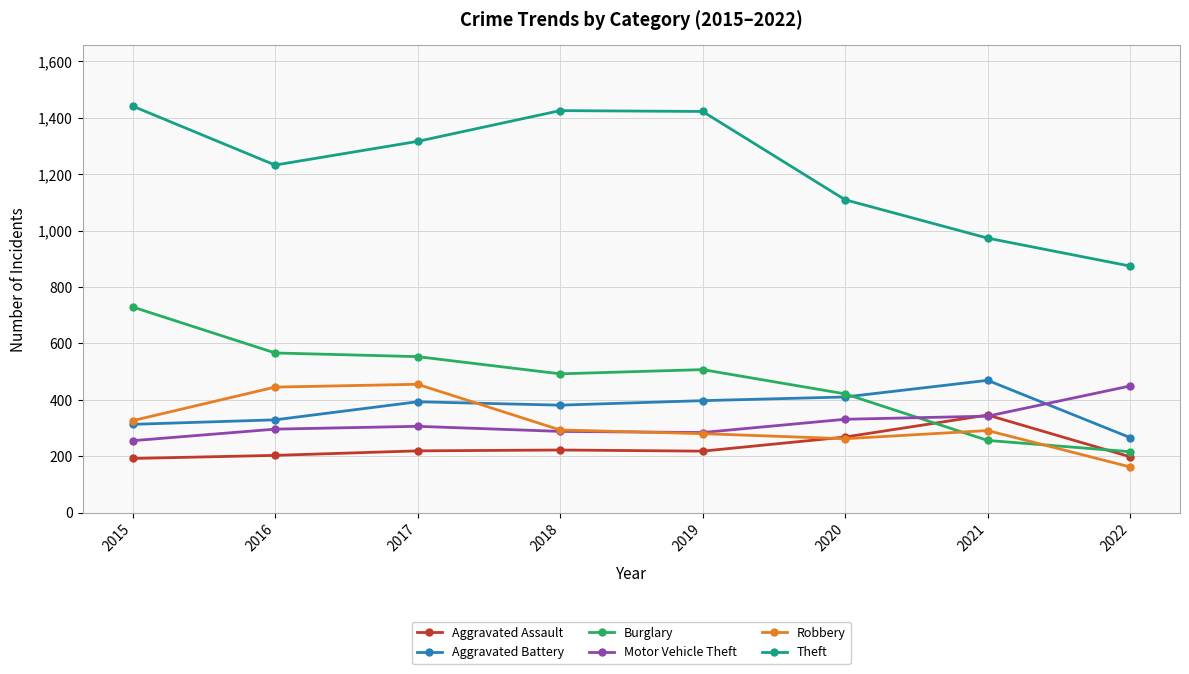

Which series has the largest total across all categories?

Theft